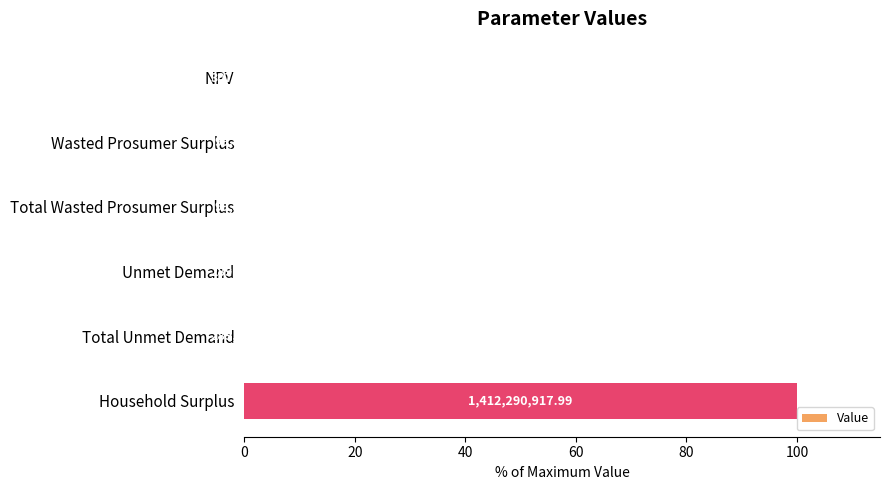

Are the bars grouped side by side (vs. stacked)?

No